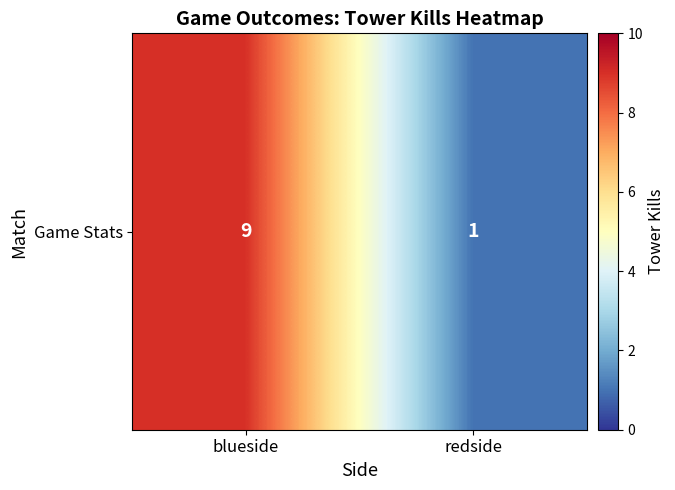

The chart shows a value of 3 at blueside. True or false?

False